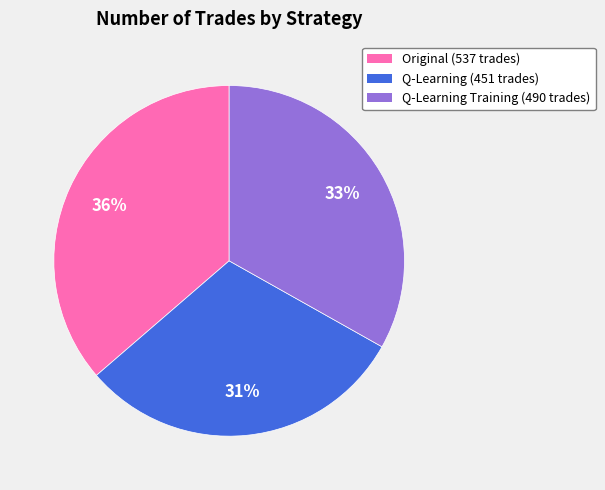

Which category has the biggest portion of the pie?

Original (537 trades)